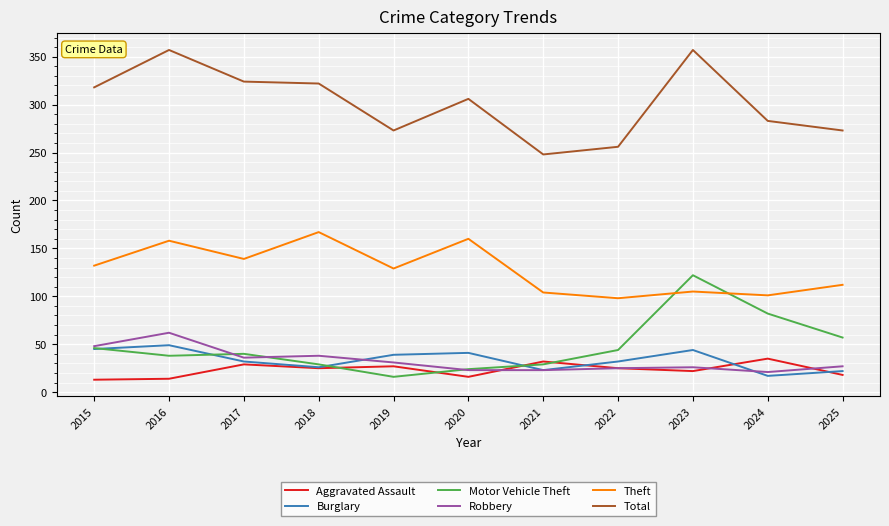

What is the approximate value of Burglary at 2017?

32